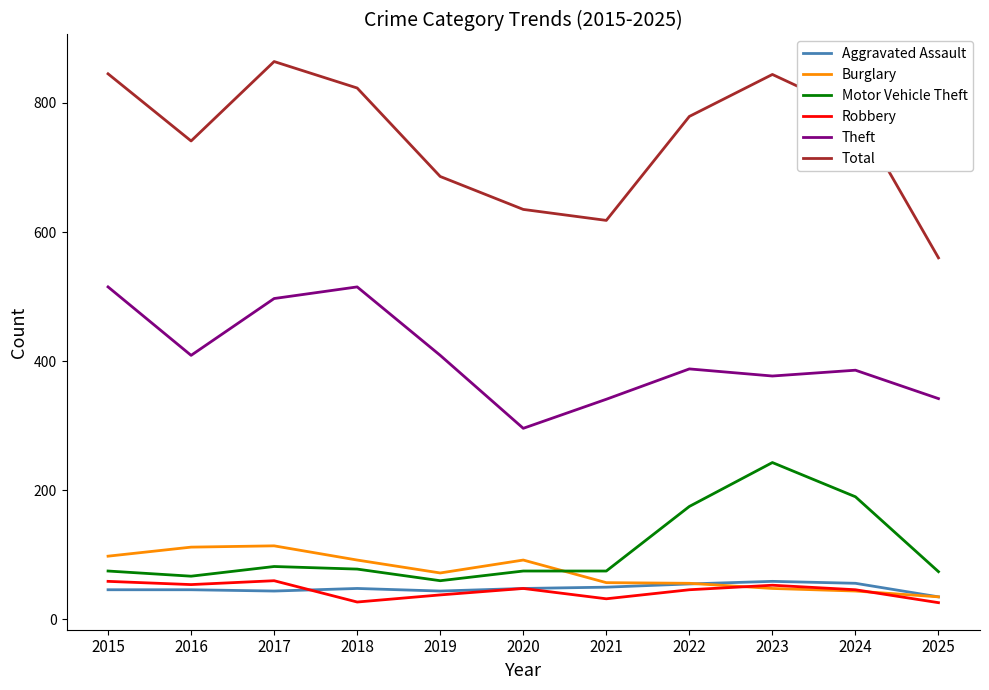

The Aggravated Assault series shows 11 at 2018. True or false?

False